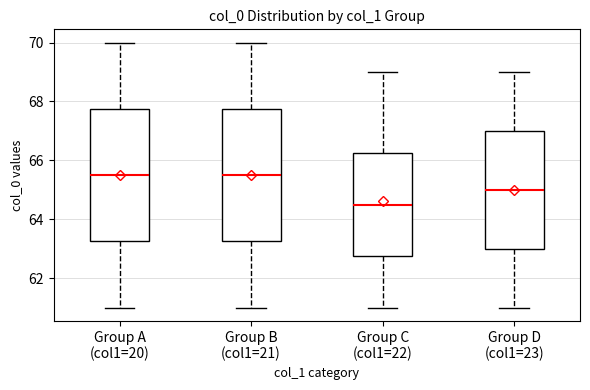

Where does the lower whisker of the box for Group D (col1=23) end on the y-axis? The values are not printed on the chart, so give them approximately, as read against the axis.

61.0